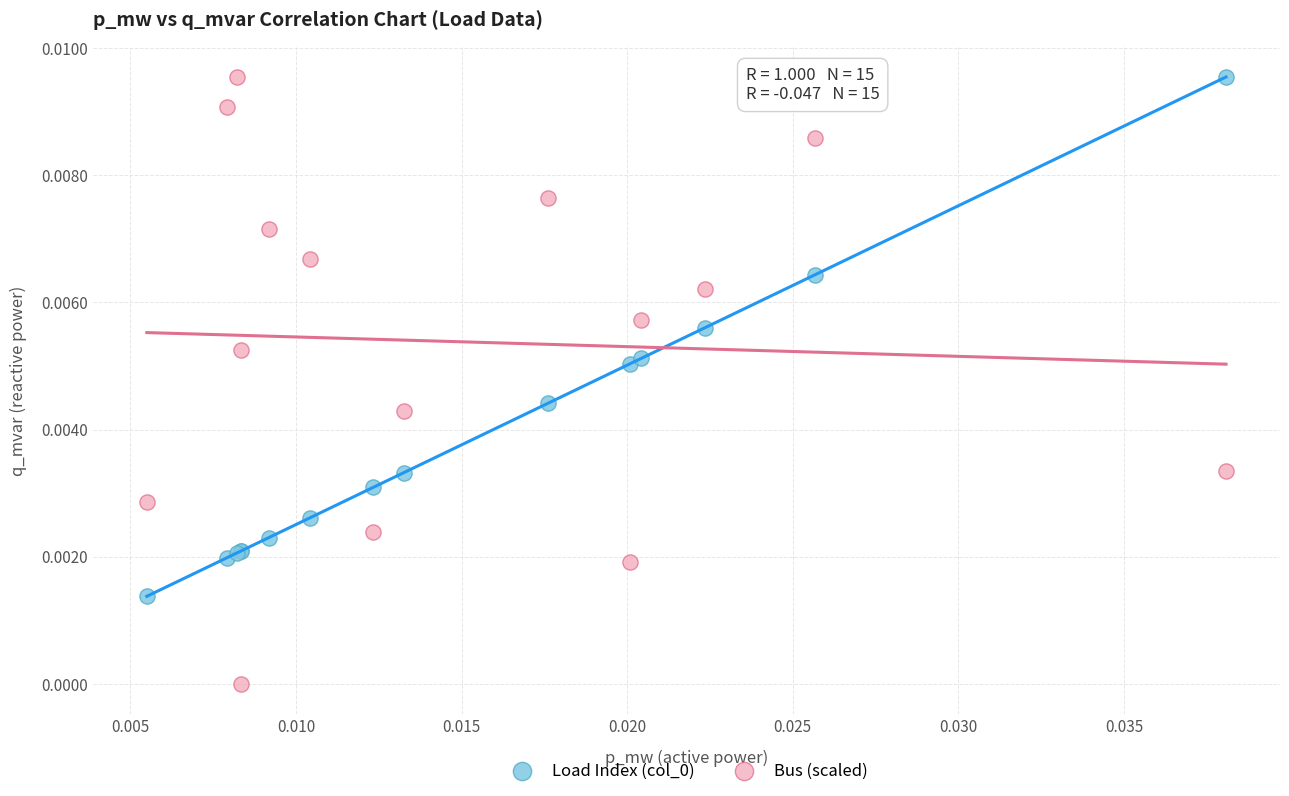

Which series has the widest spread of Y values?

Bus (scaled)